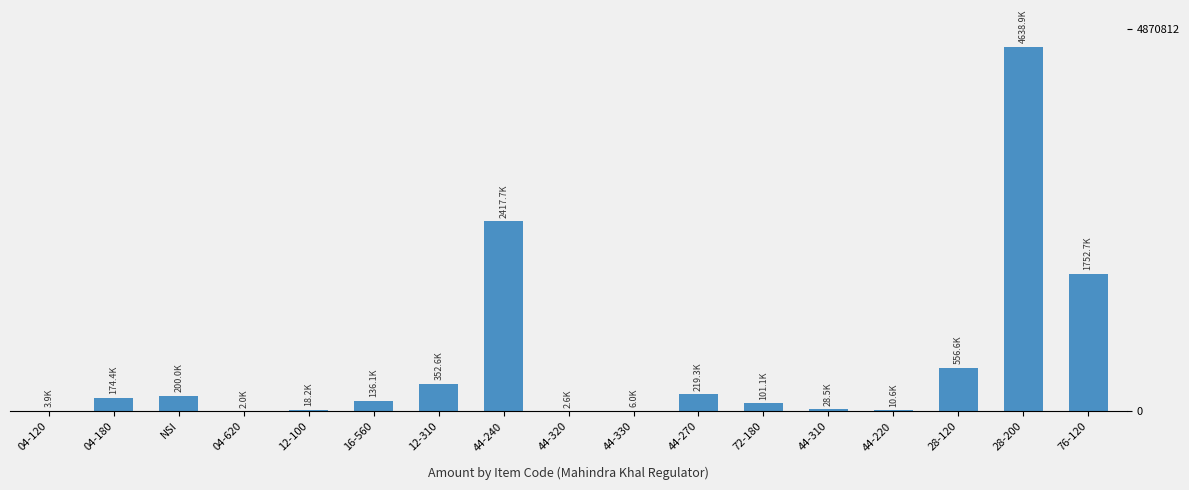

True or false: the data shows 1752727.4 at 76-120.

True